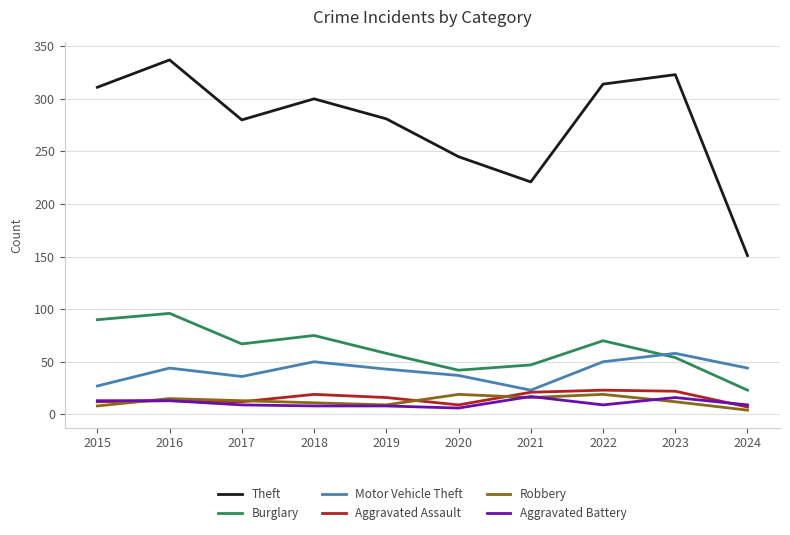

What is the spread (max minus min) of values at 2021?

205